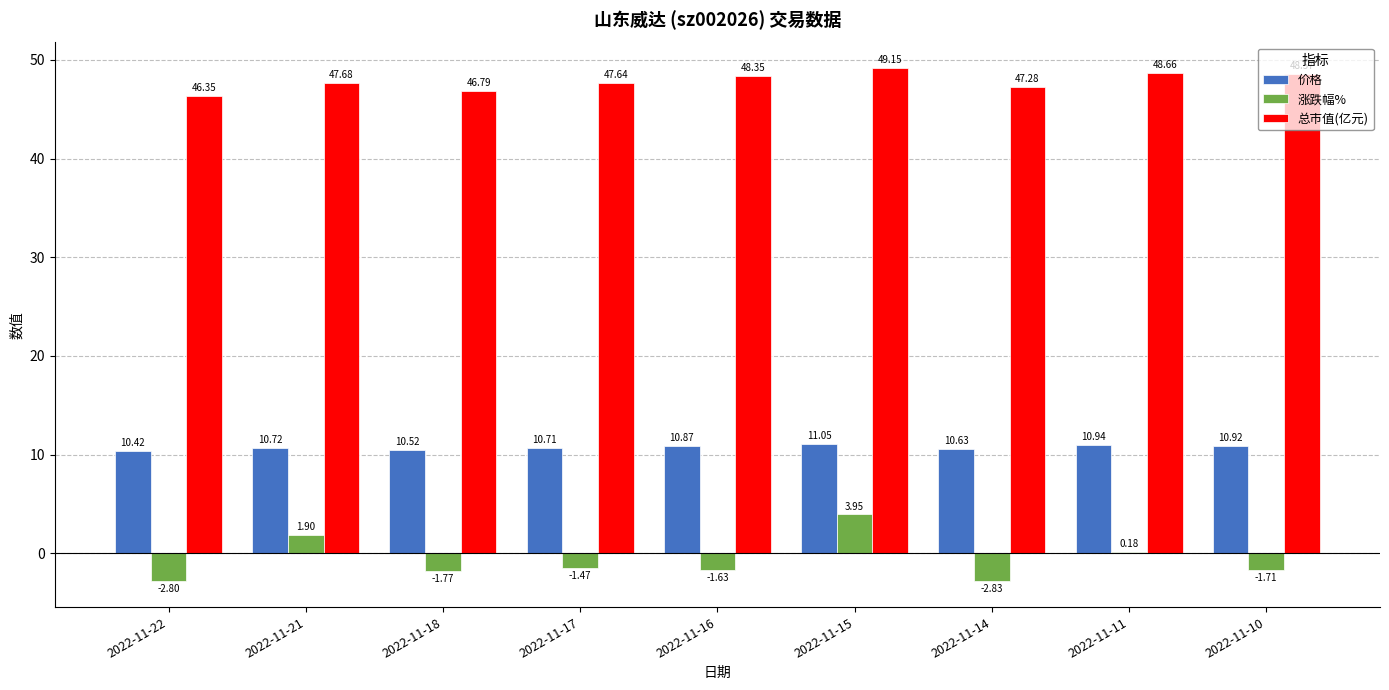

What is the minimum value shown in the chart?

-2.8